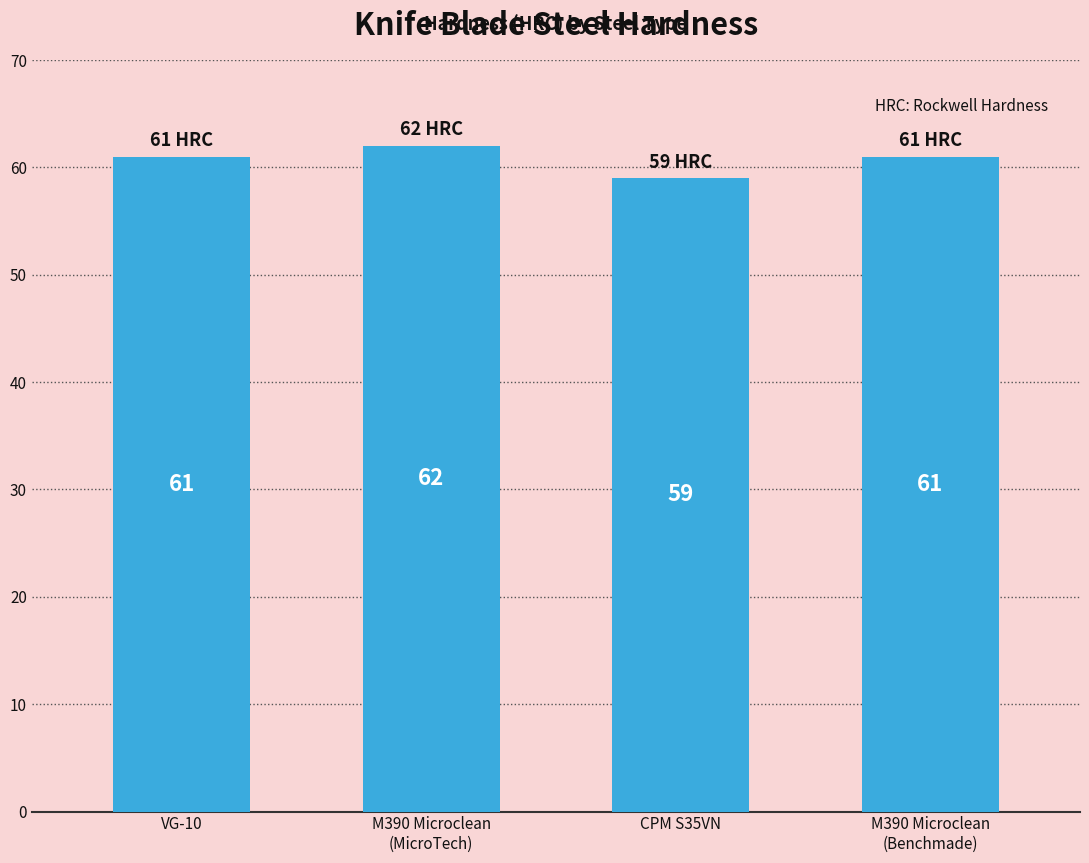

What is the label of the 3rd bar from the left?

CPM S35VN